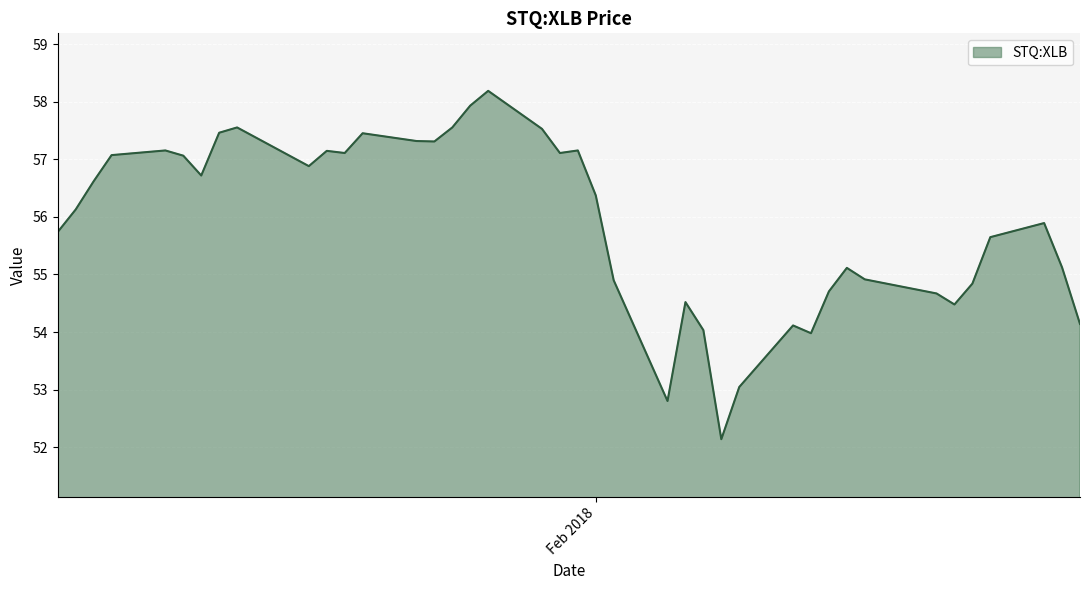

What is the greatest value displayed?

58.2